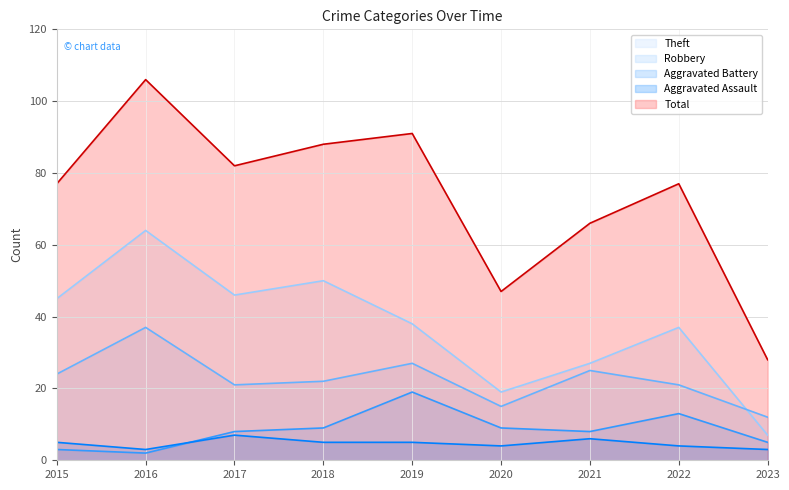

Which category has the highest value in the Robbery series?

2016